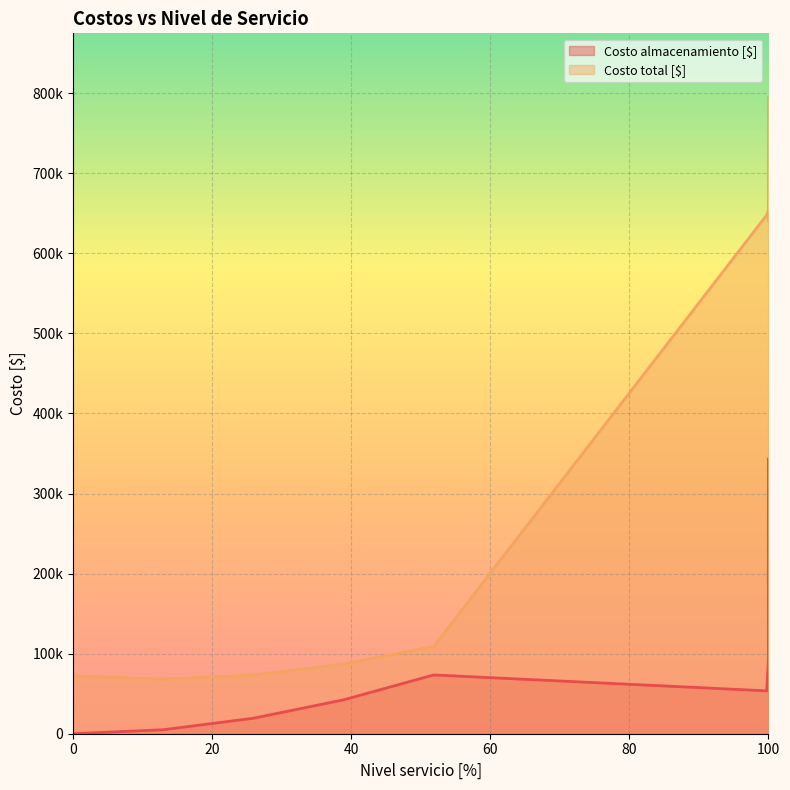

True or false: Costo total [$] and Costo almacenamiento [$] cross at least once.

False